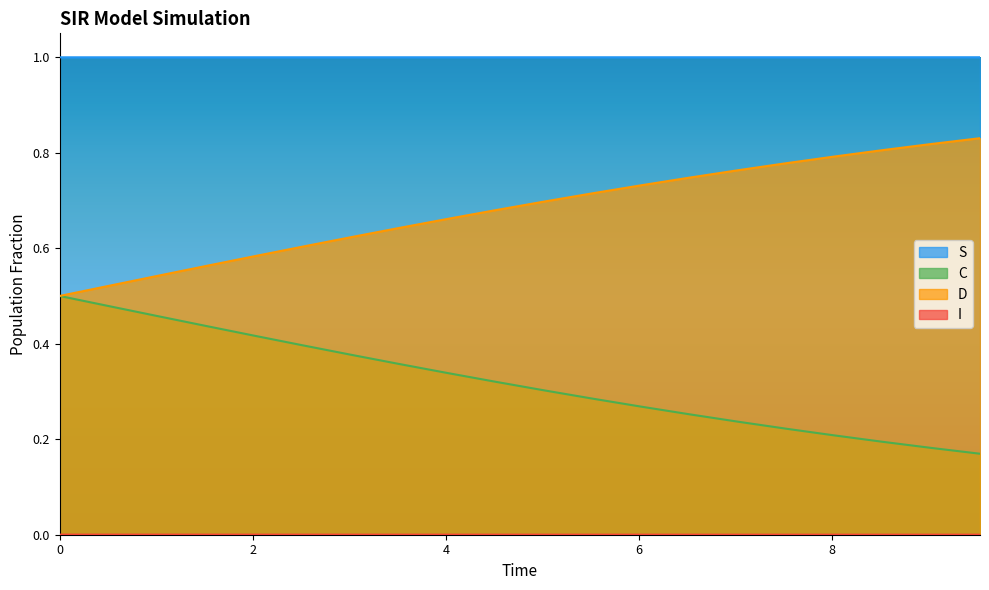

List the series in order of their peak value, highest first.

S, D, C, I